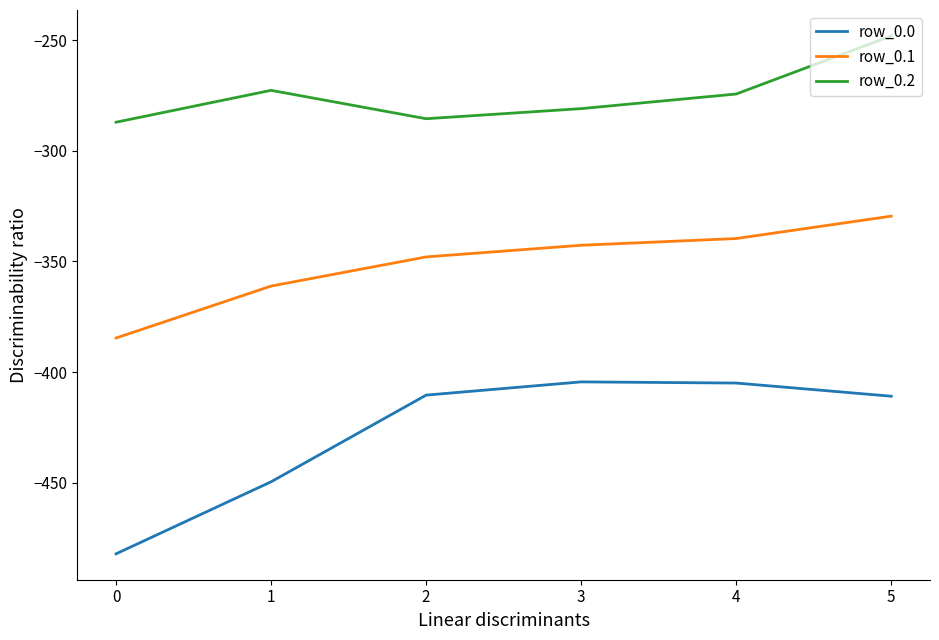

Between 0 and 4, which series saw the biggest shift?

row_0.0